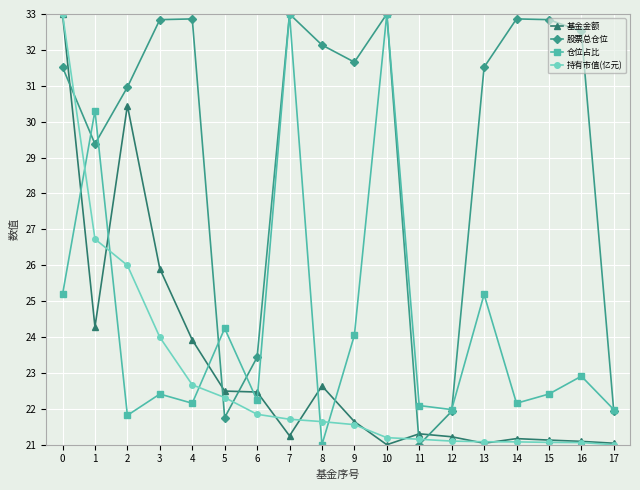

Where is 基金金额 nearest to the value 27?

3